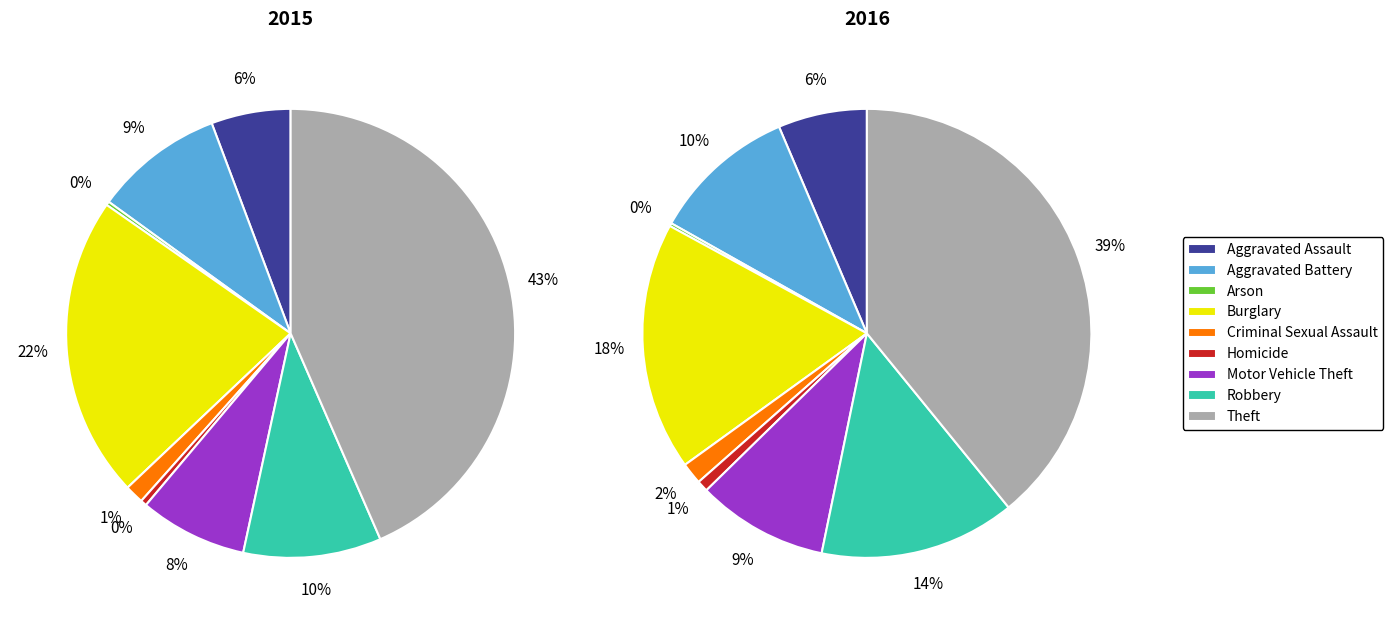

Which slice is the largest?

Theft